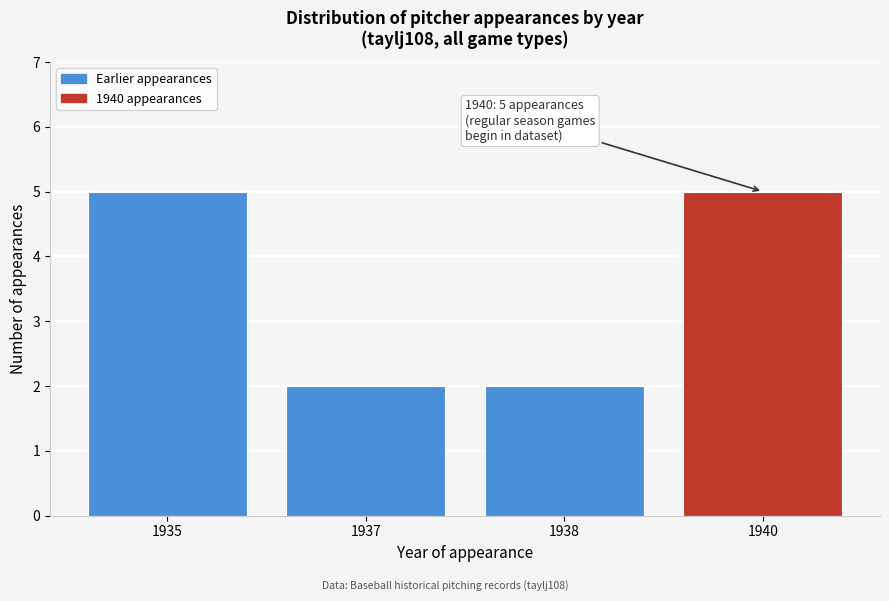

Reading left to right, extract all data points from this chart.

5	2	2	5